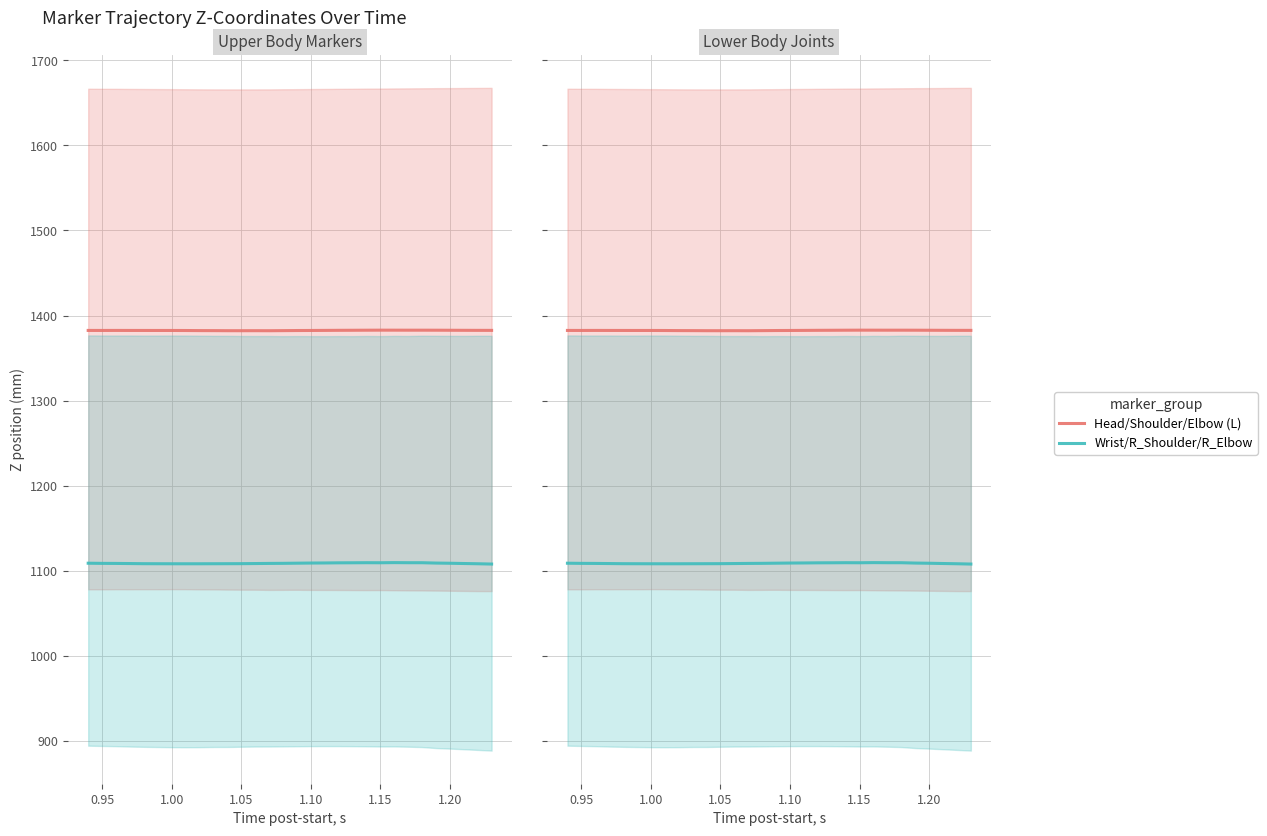

What are all the series names shown in the legend?

Head/Shoulder/Elbow (L), Wrist/R_Shoulder/R_Elbow